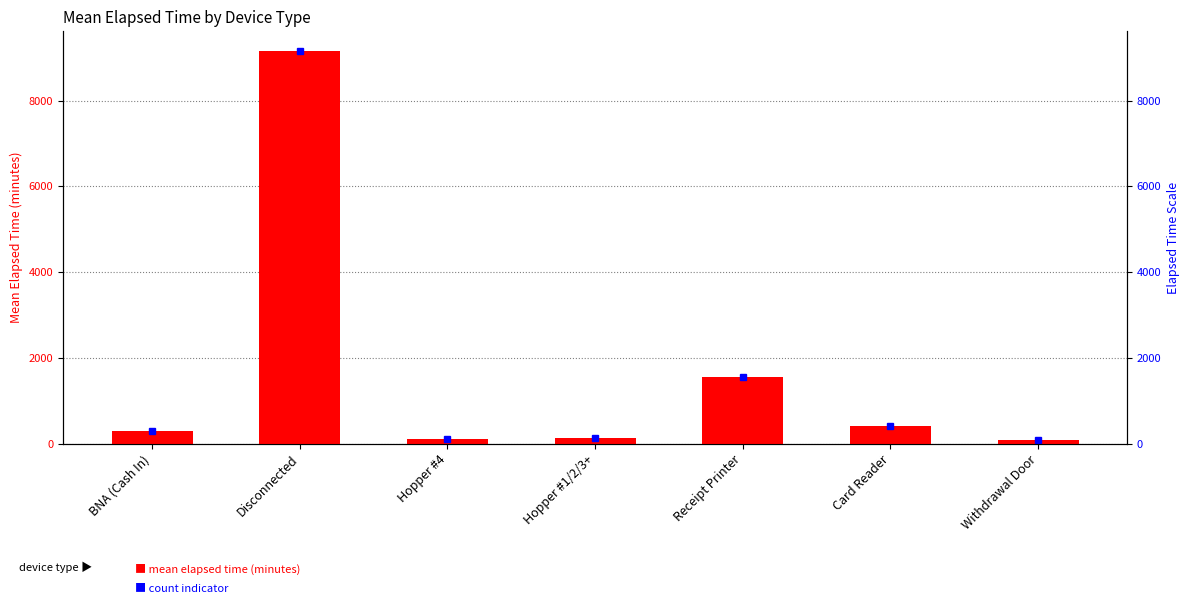

Reading left to right, transcribe all the data shown in this chart.

285.0	9155.2	105.0	127.5	1560.0	420.0	90.0